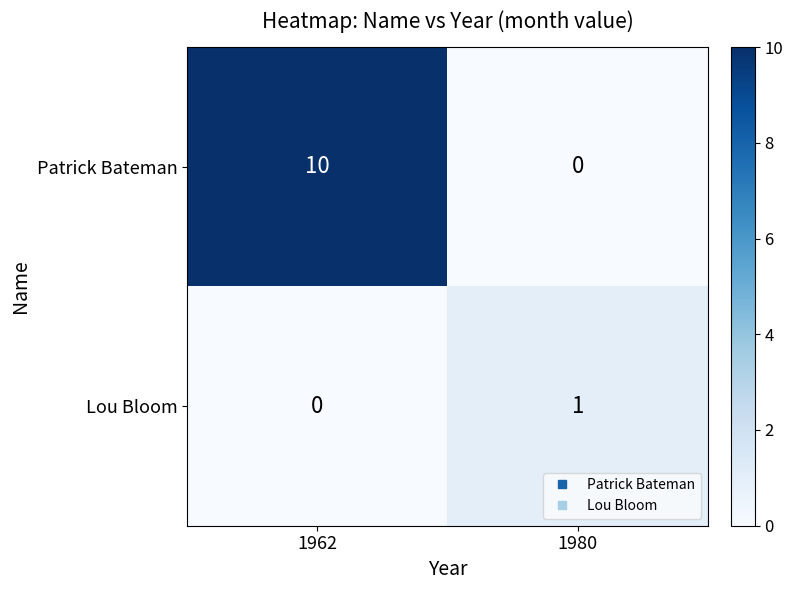

What is the sum of the Patrick Bateman values at 1962 and 1980?

10